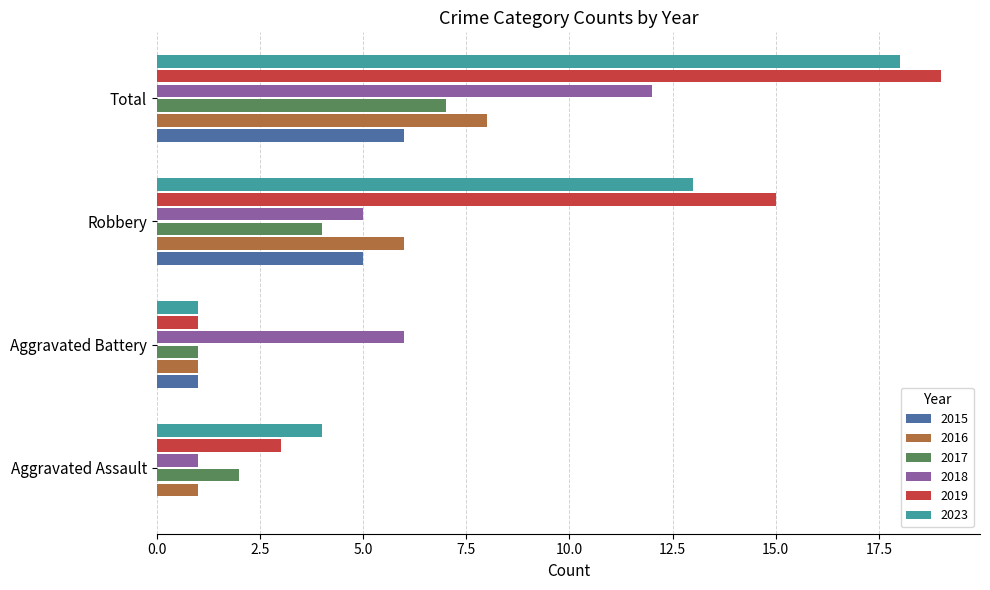

What is the approximate value of 2019 at Total?

19